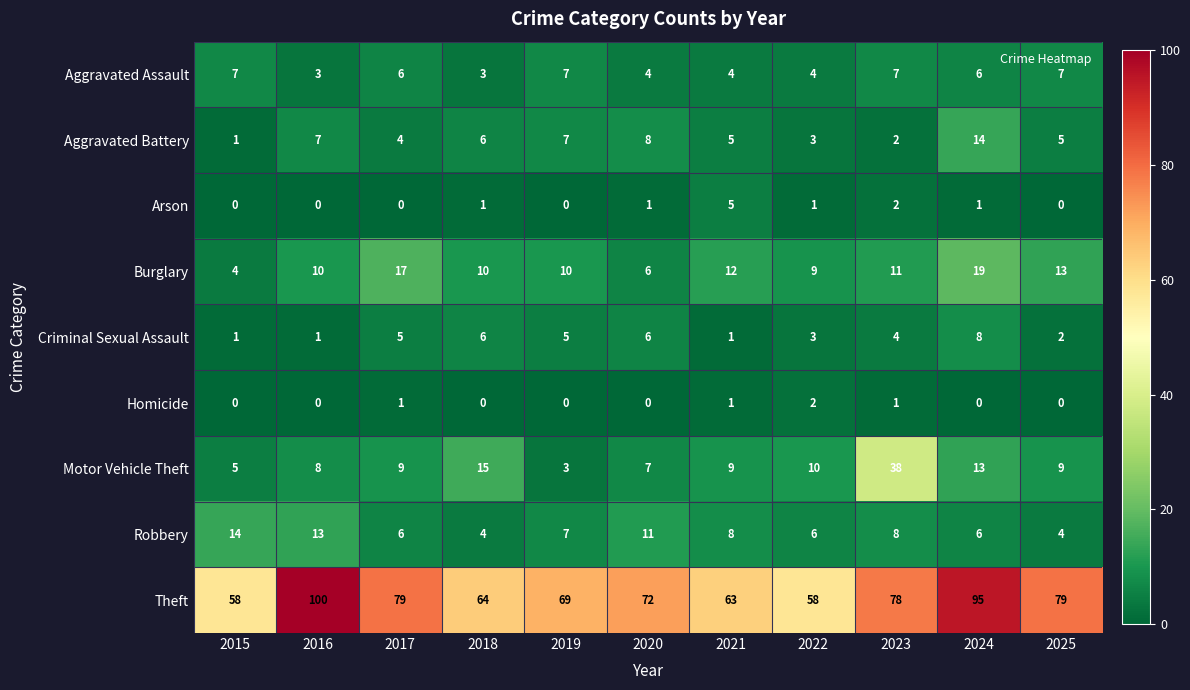

Which series has the largest total across all categories?

Theft